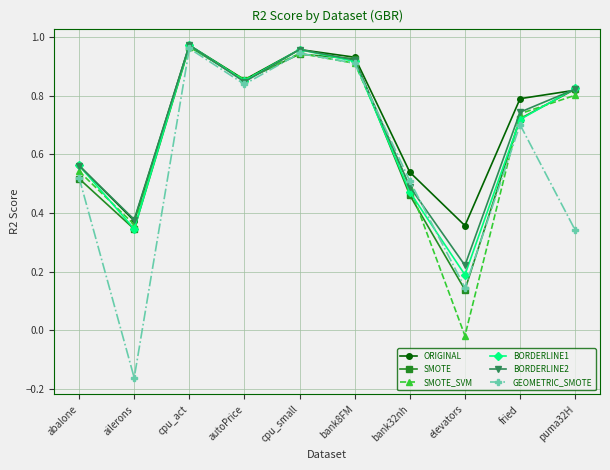

Which series has the largest range (max minus min)?

GEOMETRIC_SMOTE